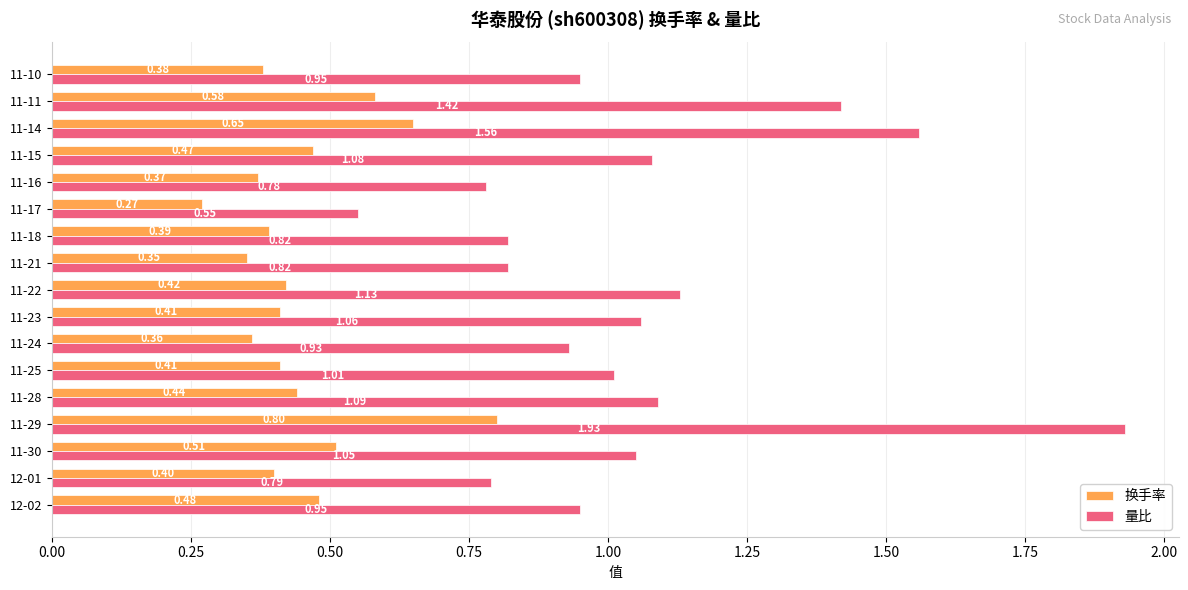

List the series in order of their peak value, lowest first.

换手率, 量比